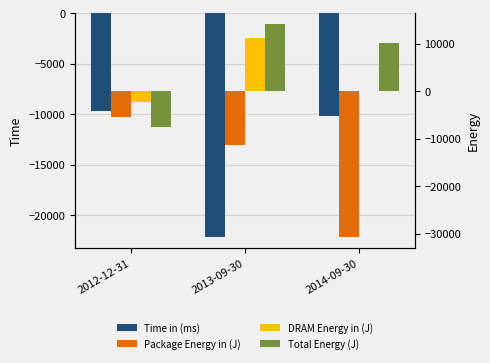

Which series changed the most between 2013-09-30 and 2014-09-30?

Package Energy in (J)